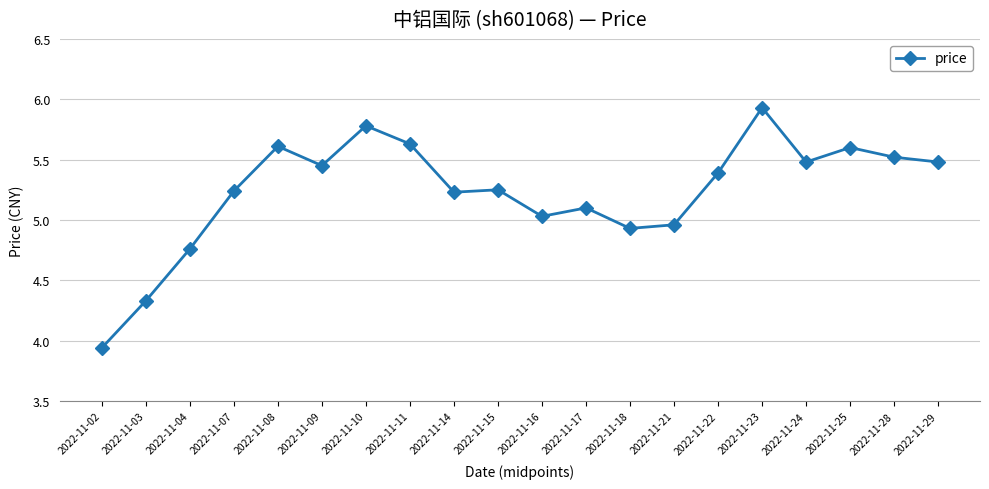

At which label does the data first exceed 5?

2022-11-07